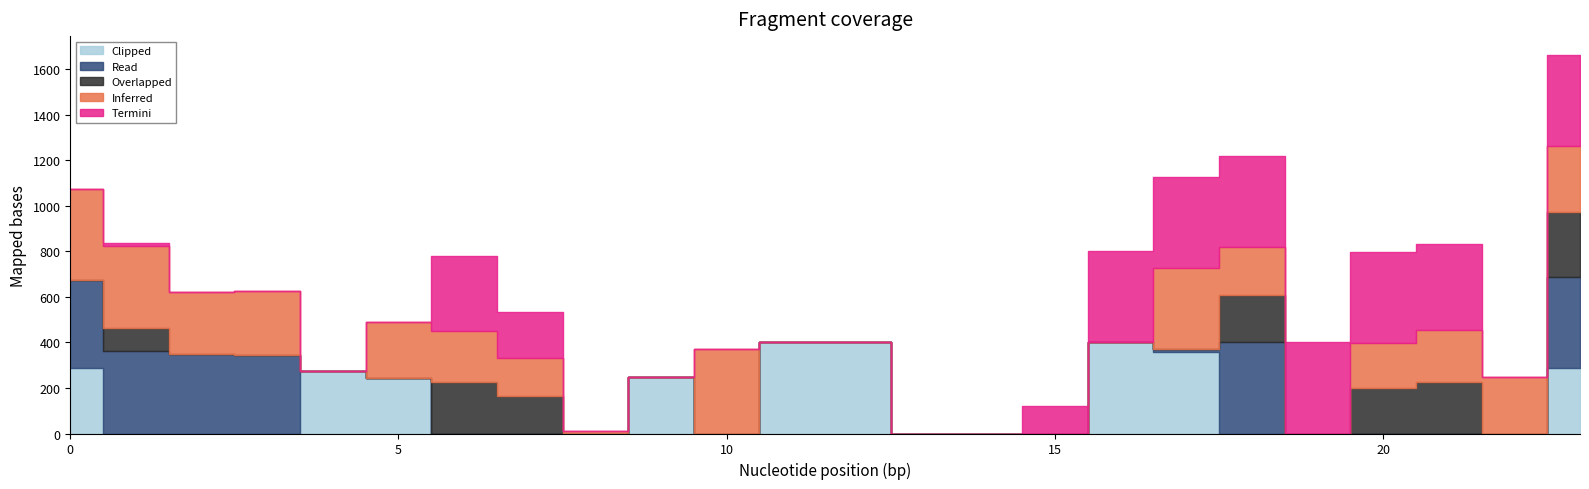

Is it true that Clipped equals 0.0 at 22?

True